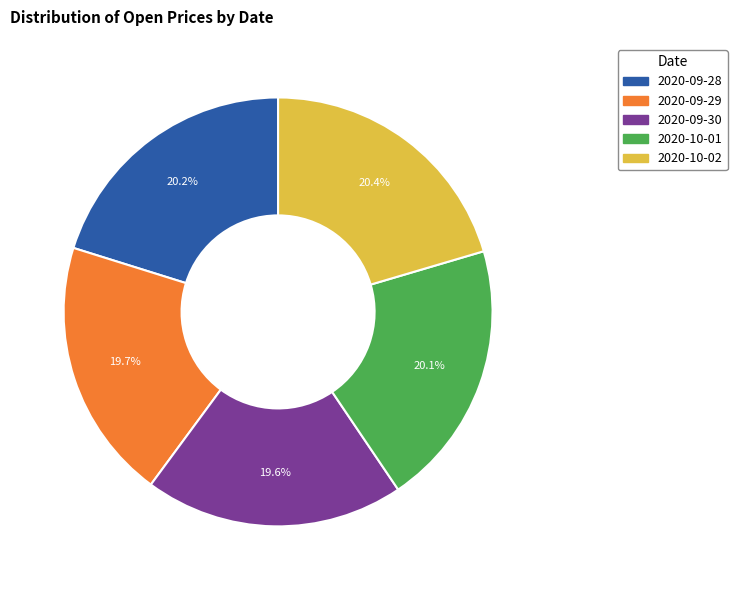

Does 2020-10-01 account for over 50% of the chart?

No